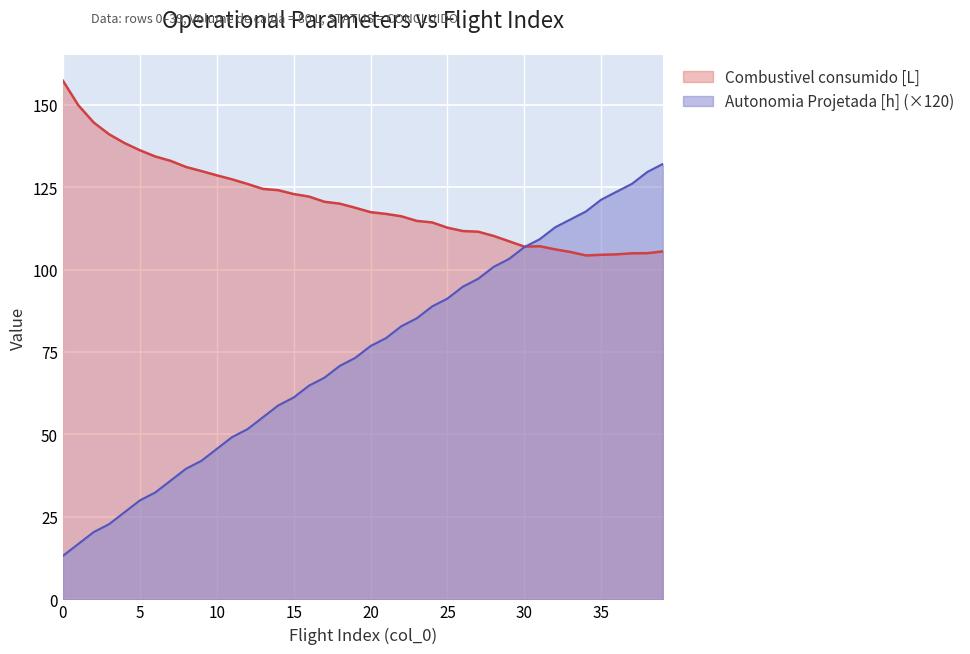

Is the value of Autonomia Projetada [h] at 34 greater than the value of Combustivel consumido [L] at 5?

No